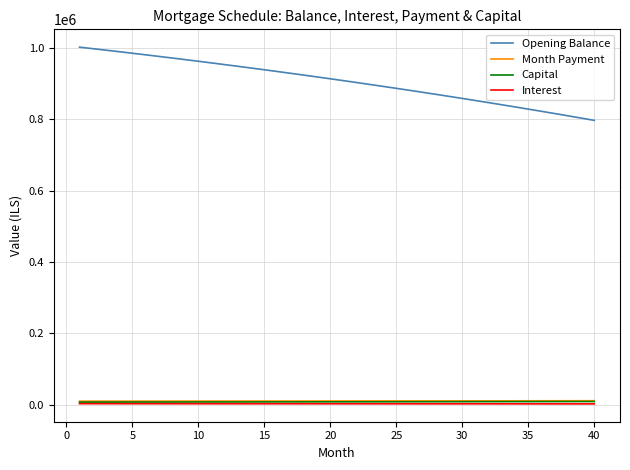

What is the greatest value displayed?

1002916.7